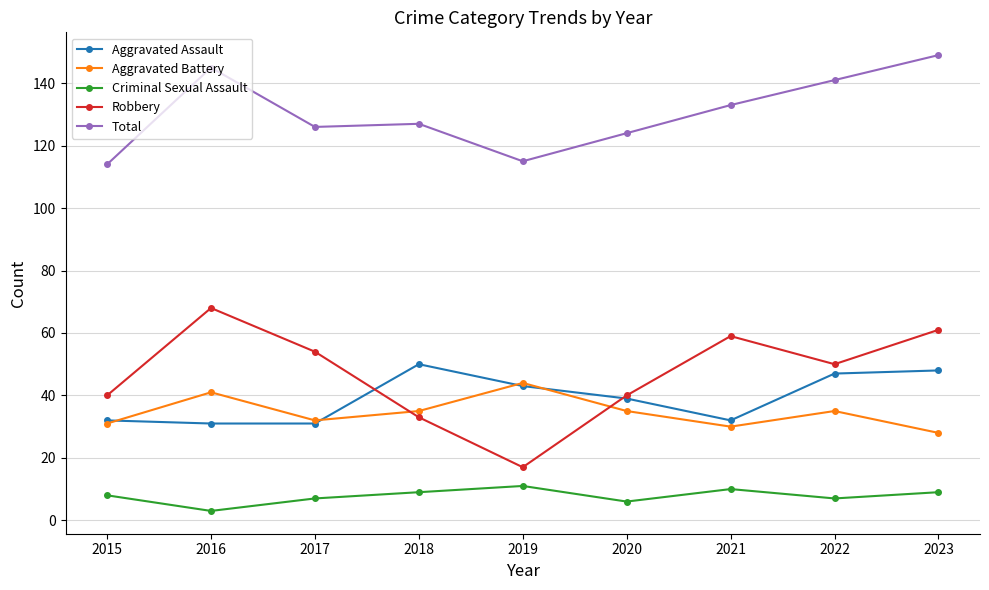

What is the difference between the maximum and minimum values in the Criminal Sexual Assault series?

8